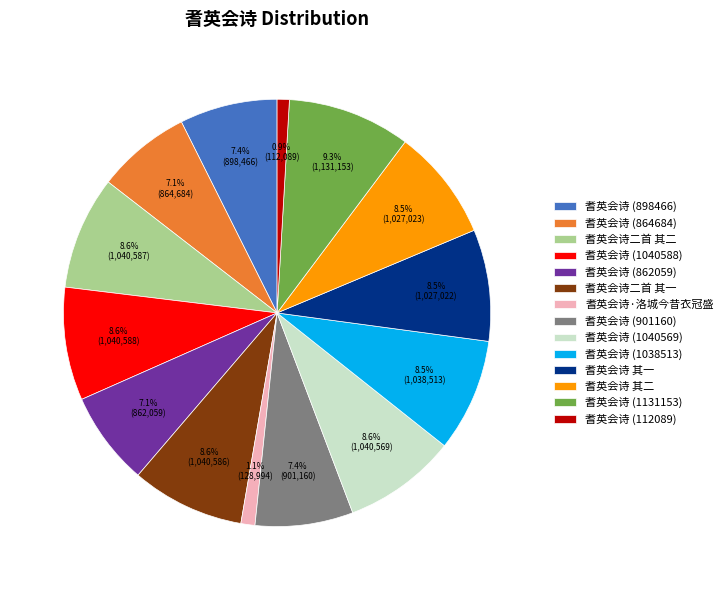

To the nearest percent, what is the combined percentage of 耆英会诗 (1040588) and 耆英会诗 其二?

17%